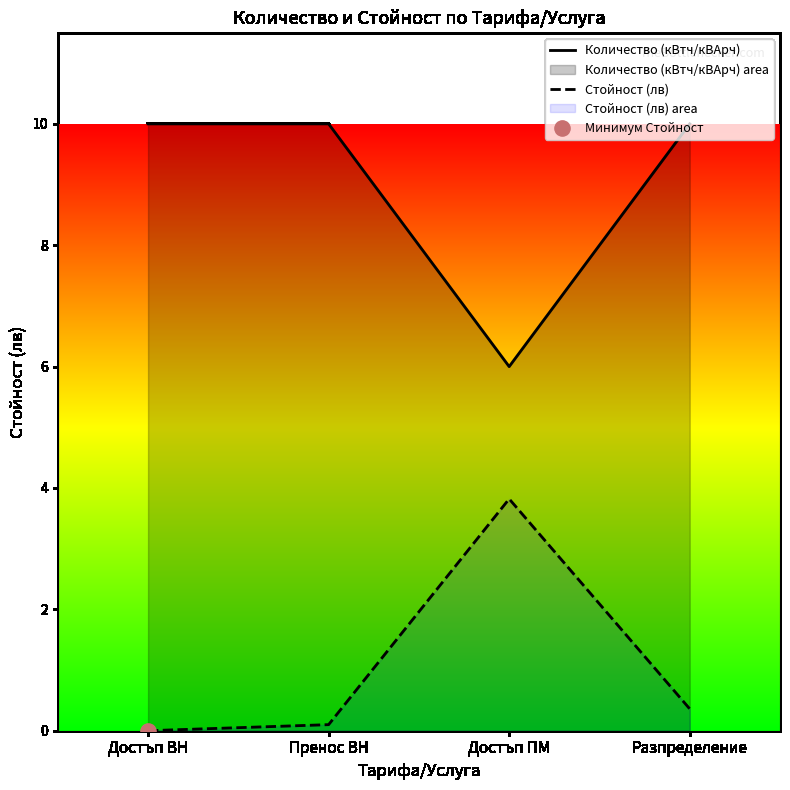

What are all the series names shown in the legend?

Количество (кВтч/кВАрч), Стойност (лв)